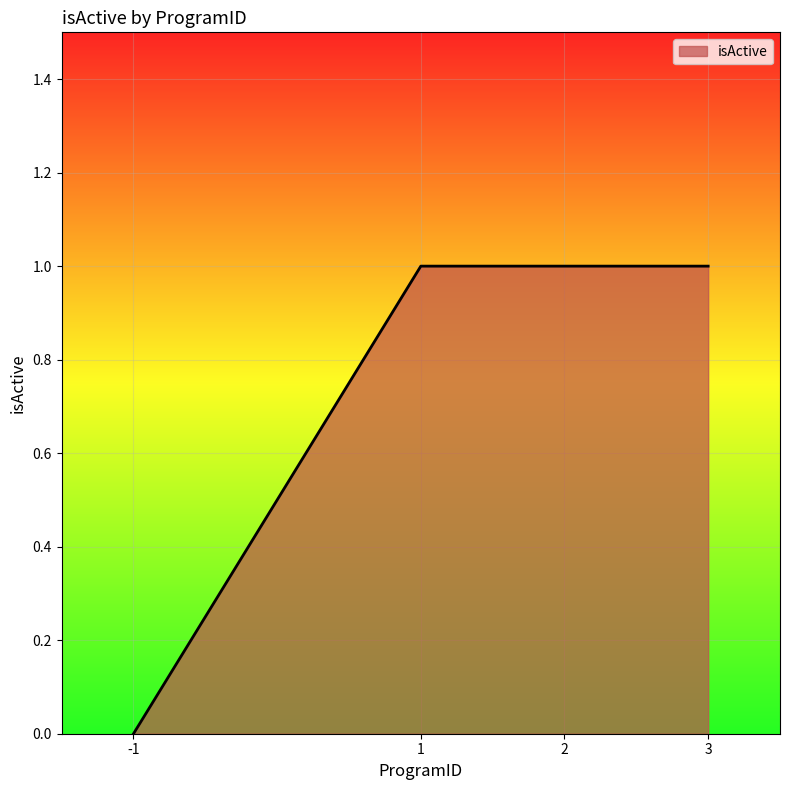

What is the difference between the maximum and minimum values?

1